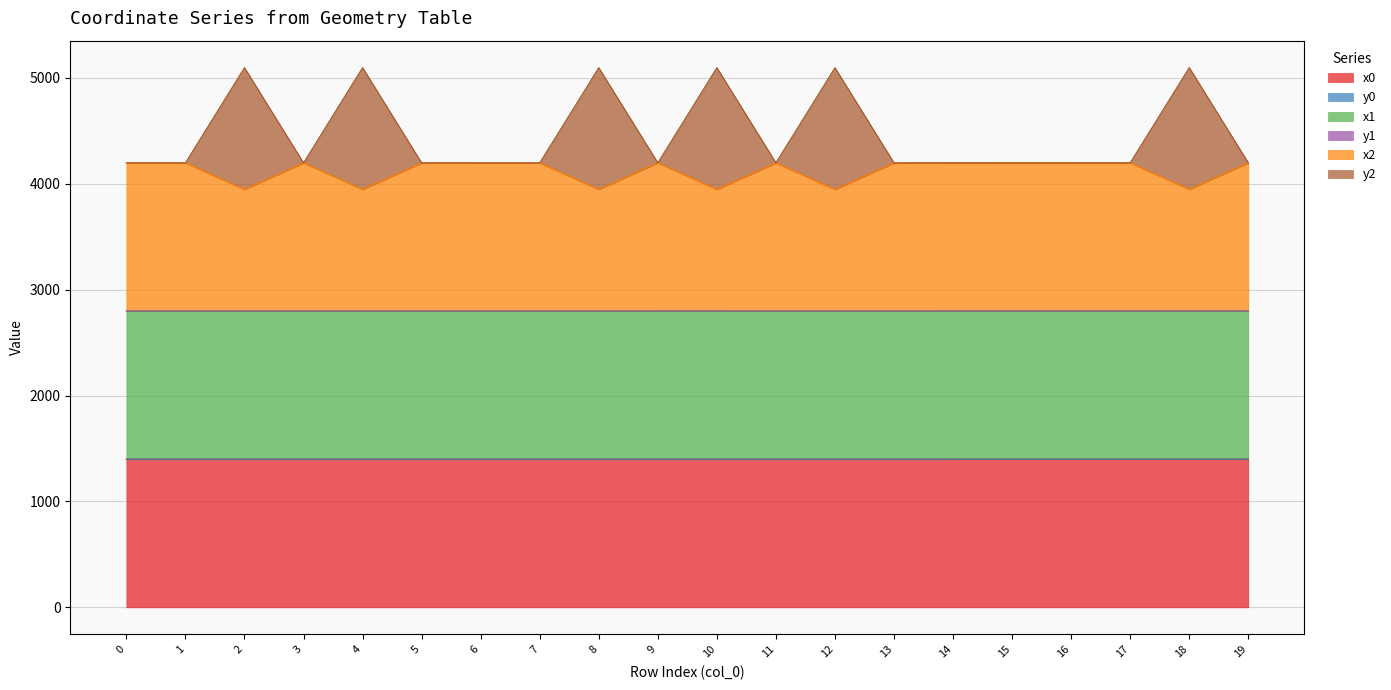

True or false: x1 and x0 cross at least once.

False